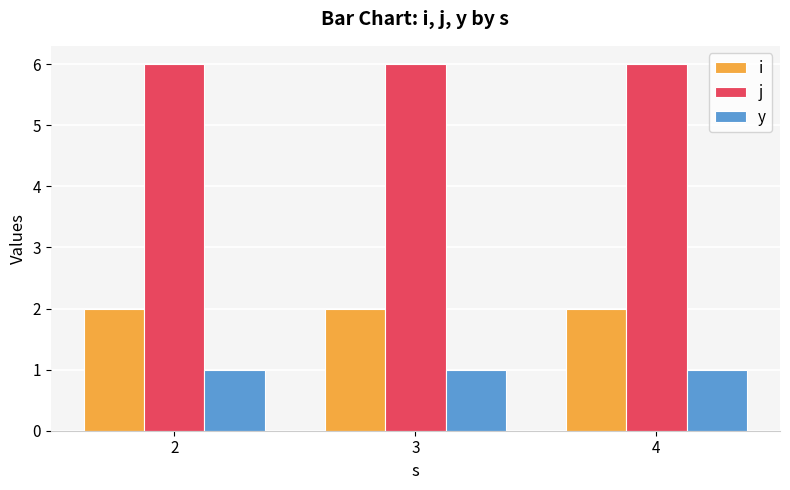

The j series shows 6 at 2. True or false?

True